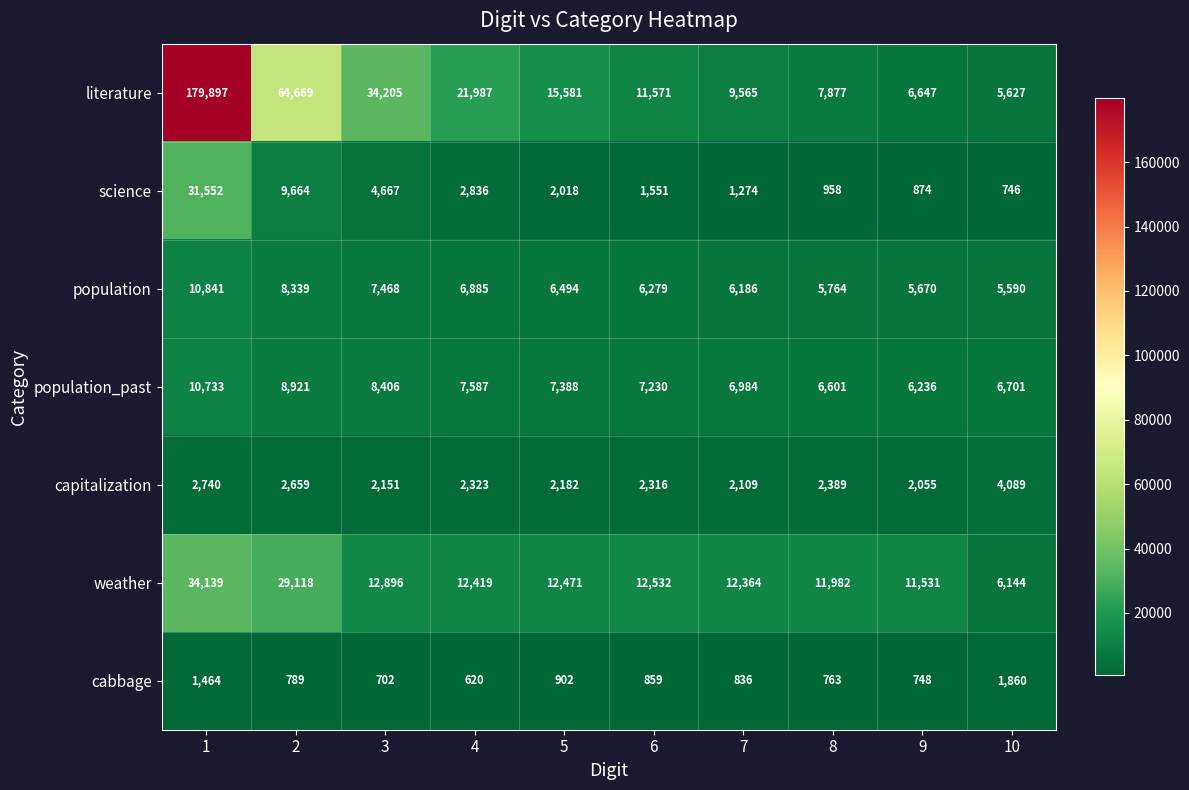

At how many categories does at least one series exceed 29019?

3